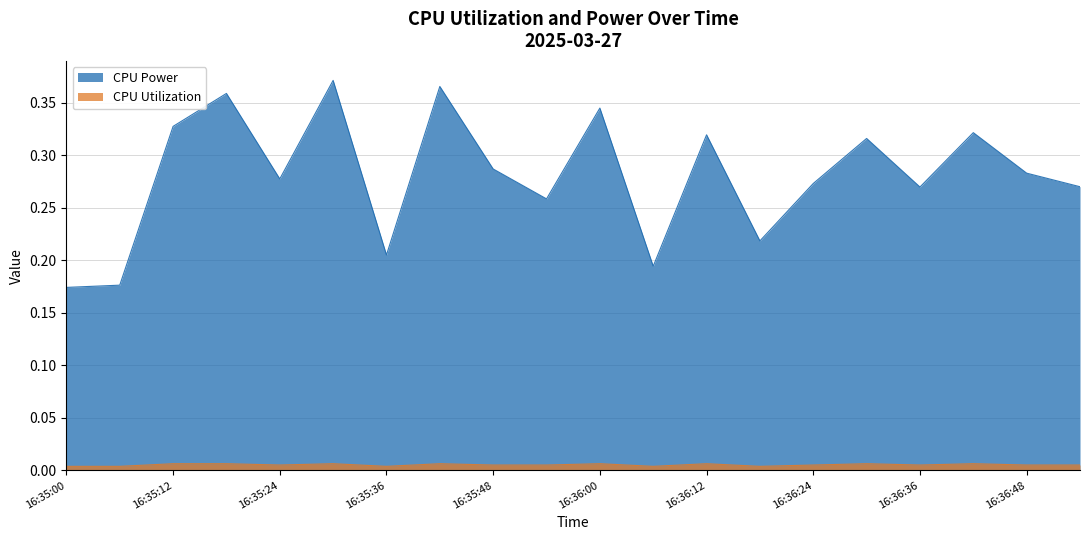

Reading left to right, what are all the values shown in this chart?

CPU Power: 16:35:00=0.2	16:35:06=0.2	16:35:12=0.3	16:35:18=0.4	16:35:24=0.3	16:35:30=0.4	16:35:36=0.2	16:35:42=0.4	16:35:48=0.3	16:35:54=0.3	16:36:00=0.3	16:36:06=0.2	16:36:12=0.3	16:36:18=0.2	16:36:24=0.3	16:36:30=0.3	16:36:36=0.3	16:36:42=0.3	16:36:48=0.3	16:36:54=0.3
CPU Utilization: 16:35:00=0.0	16:35:06=0.0	16:35:12=0.0	16:35:18=0.0	16:35:24=0.0	16:35:30=0.0	16:35:36=0.0	16:35:42=0.0	16:35:48=0.0	16:35:54=0.0	16:36:00=0.0	16:36:06=0.0	16:36:12=0.0	16:36:18=0.0	16:36:24=0.0	16:36:30=0.0	16:36:36=0.0	16:36:42=0.0	16:36:48=0.0	16:36:54=0.0